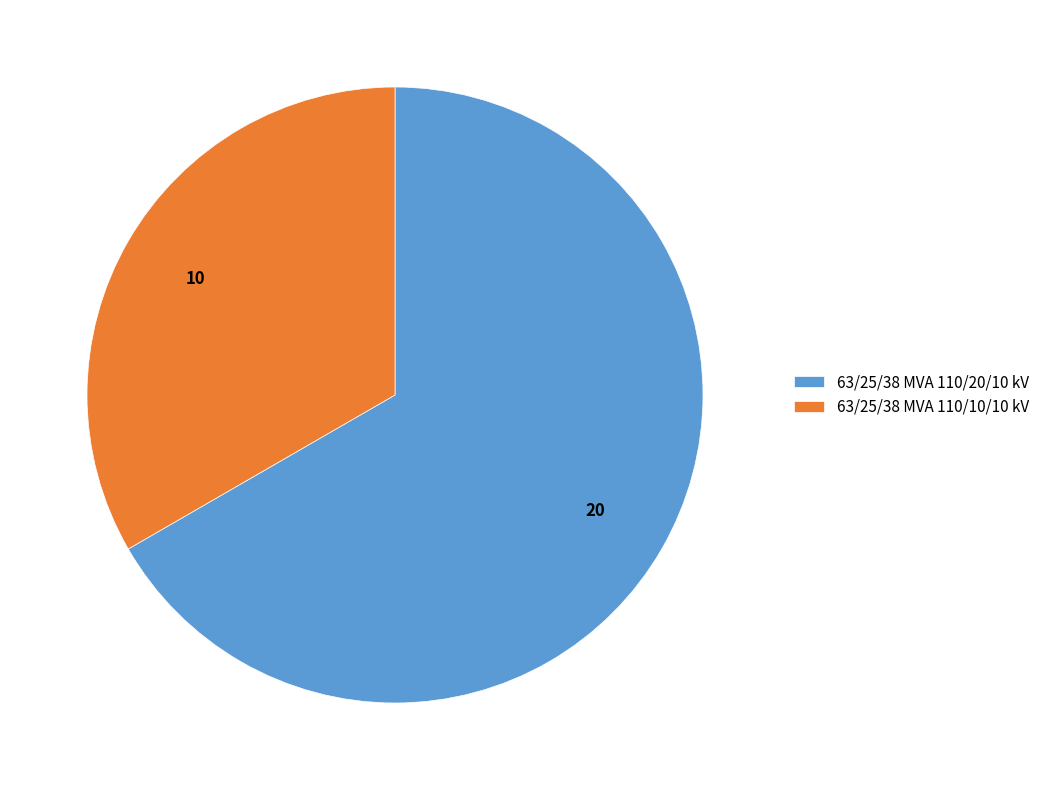

Combined, do 63/25/38 MVA 110/20/10 kV and 63/25/38 MVA 110/10/10 kV account for over 50%?

Yes